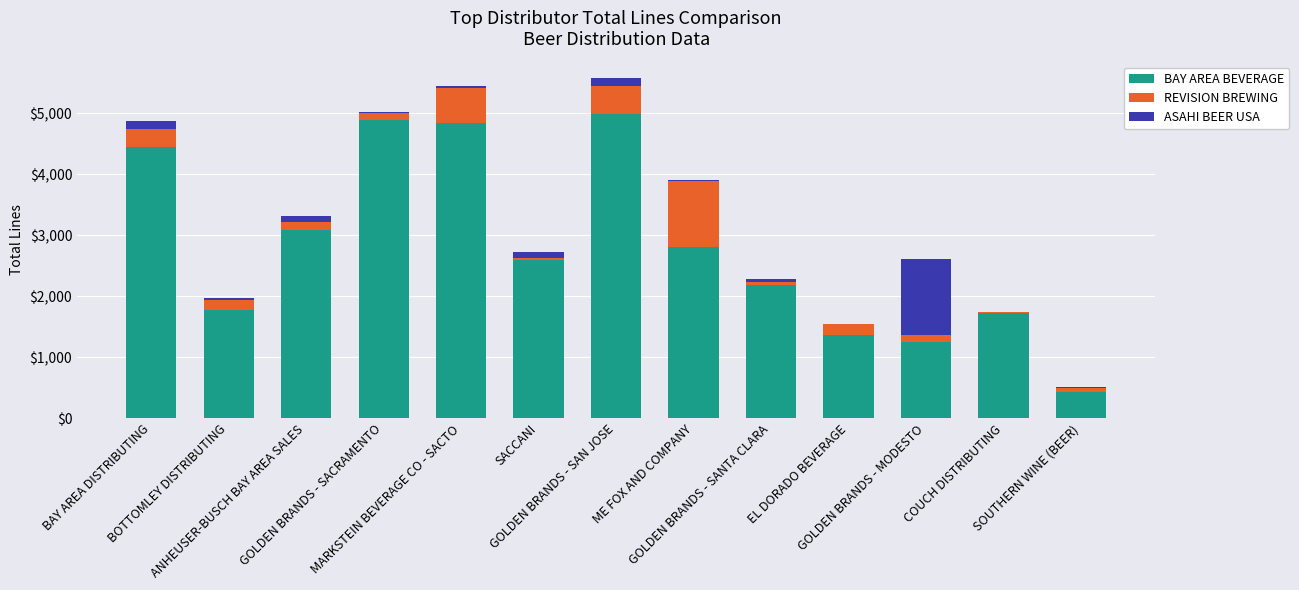

Which series has the widest spread of values?

BAY AREA BEVERAGE